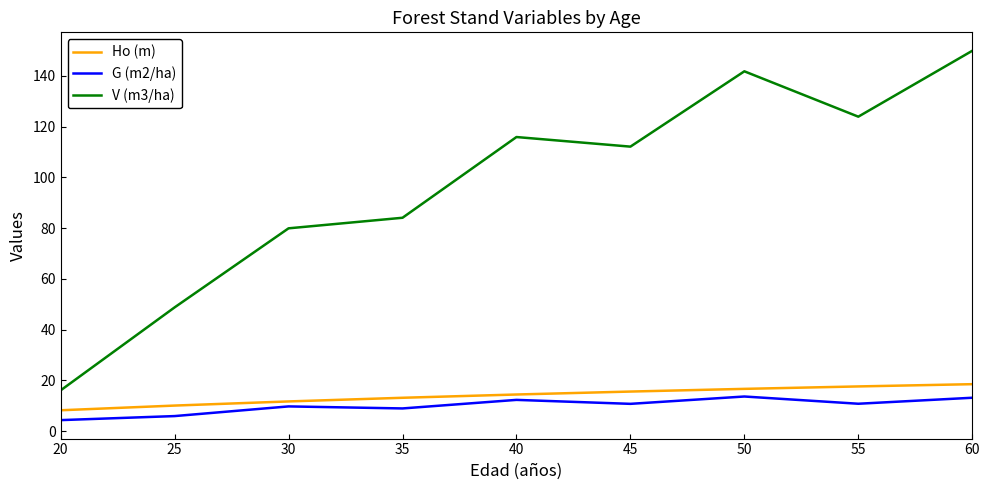

Is this an area chart (filled region under the line)?

No